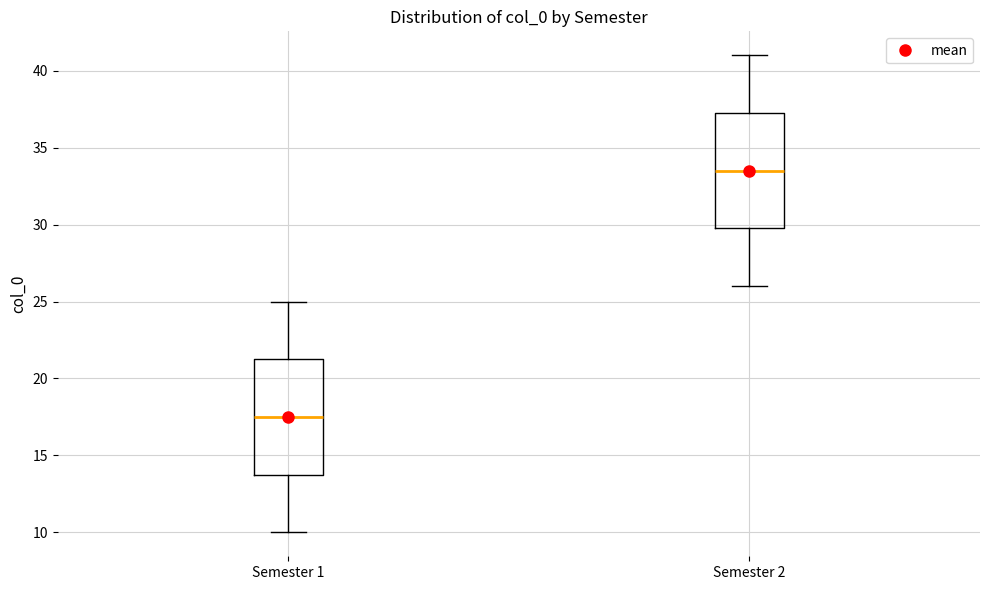

Where is the lower edge of the box for Semester 1 on the y-axis? The values are not printed on the chart, so give them approximately, as read against the axis.

14.0